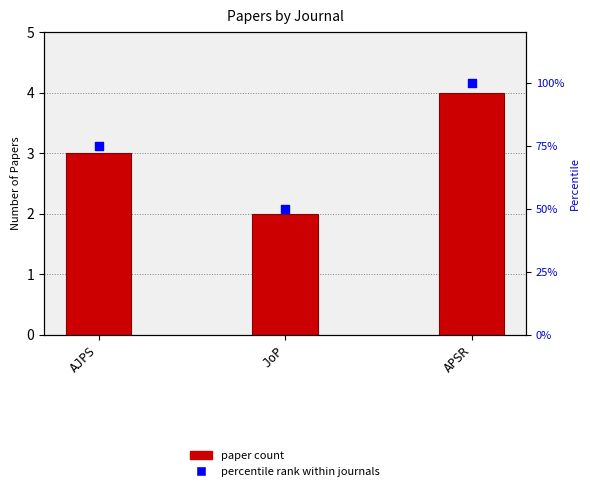

Is the value of paper count at AJPS greater than the value of percentile rank within journals at AJPS?

No